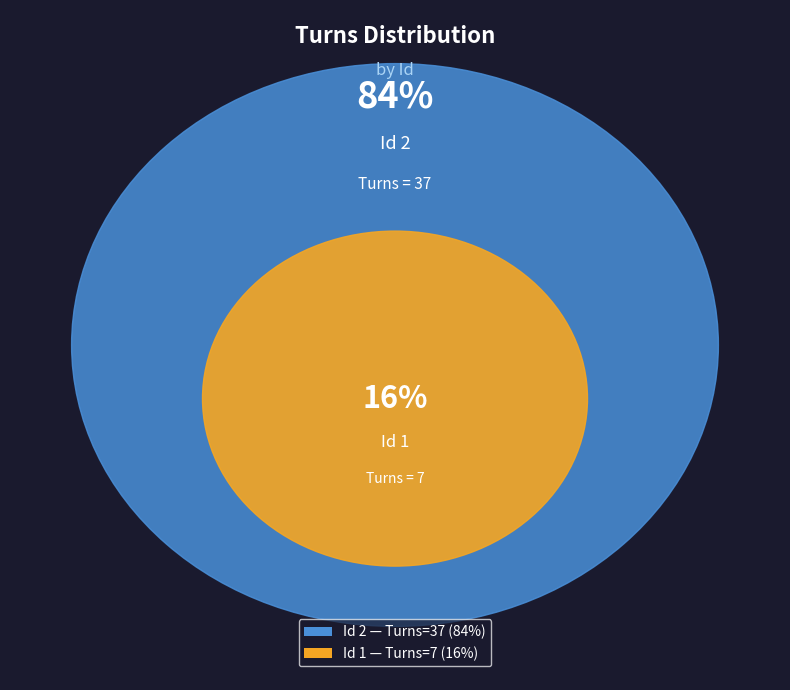

How many segments does this pie chart have?

2